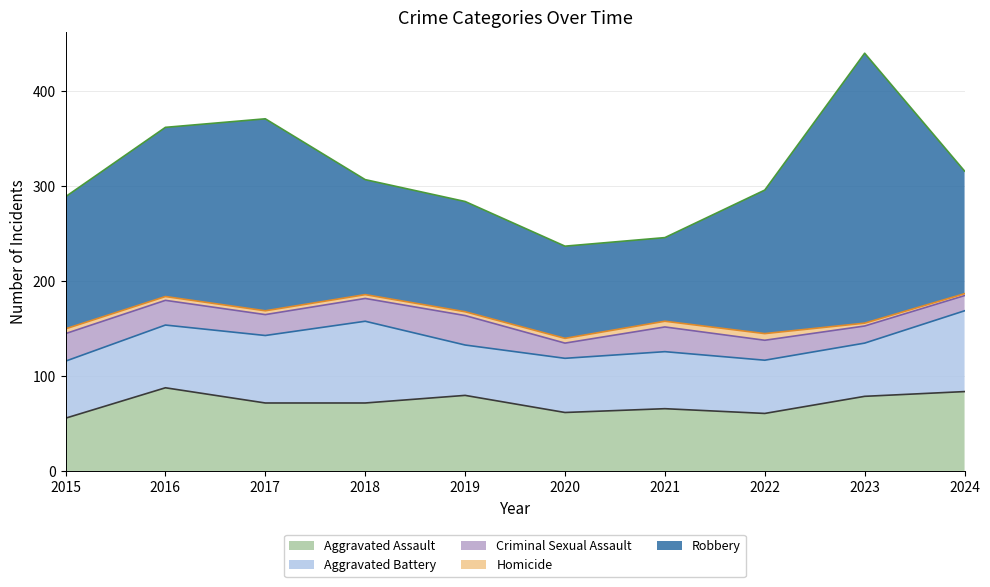

The value of Criminal Sexual Assault at 2017 is 22. True or false?

True